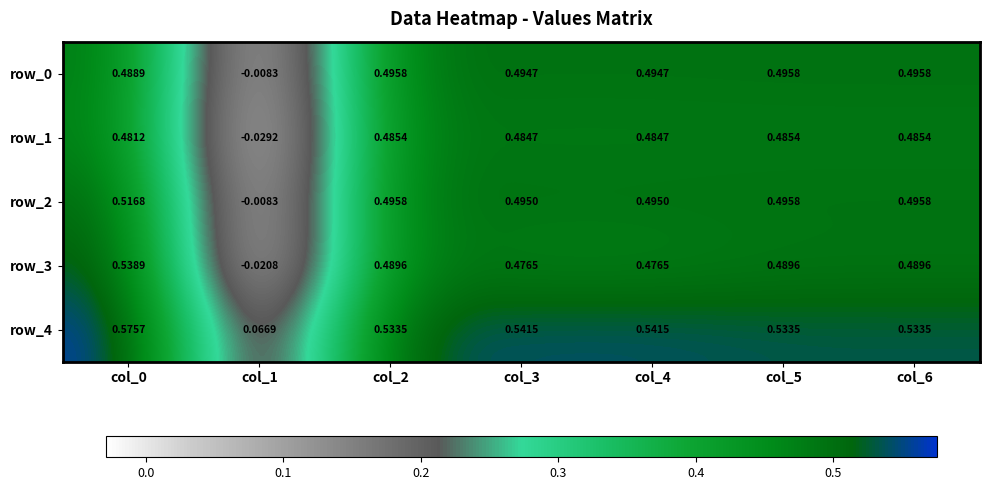

Is the value of row_3 at col_6 greater than the value of row_1 at col_3?

Yes